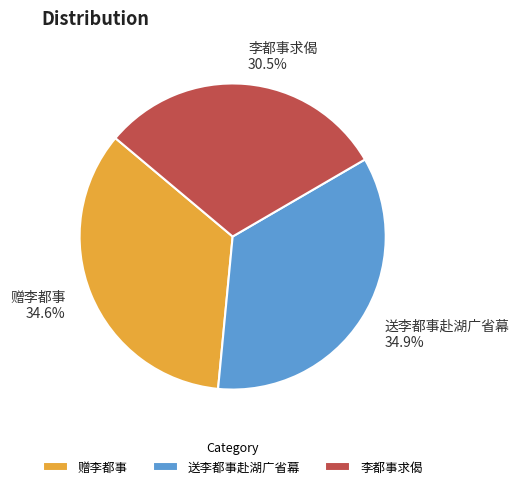

To the nearest percent, what percentage of the pie is 送李都事赴湖广省幕?

35%